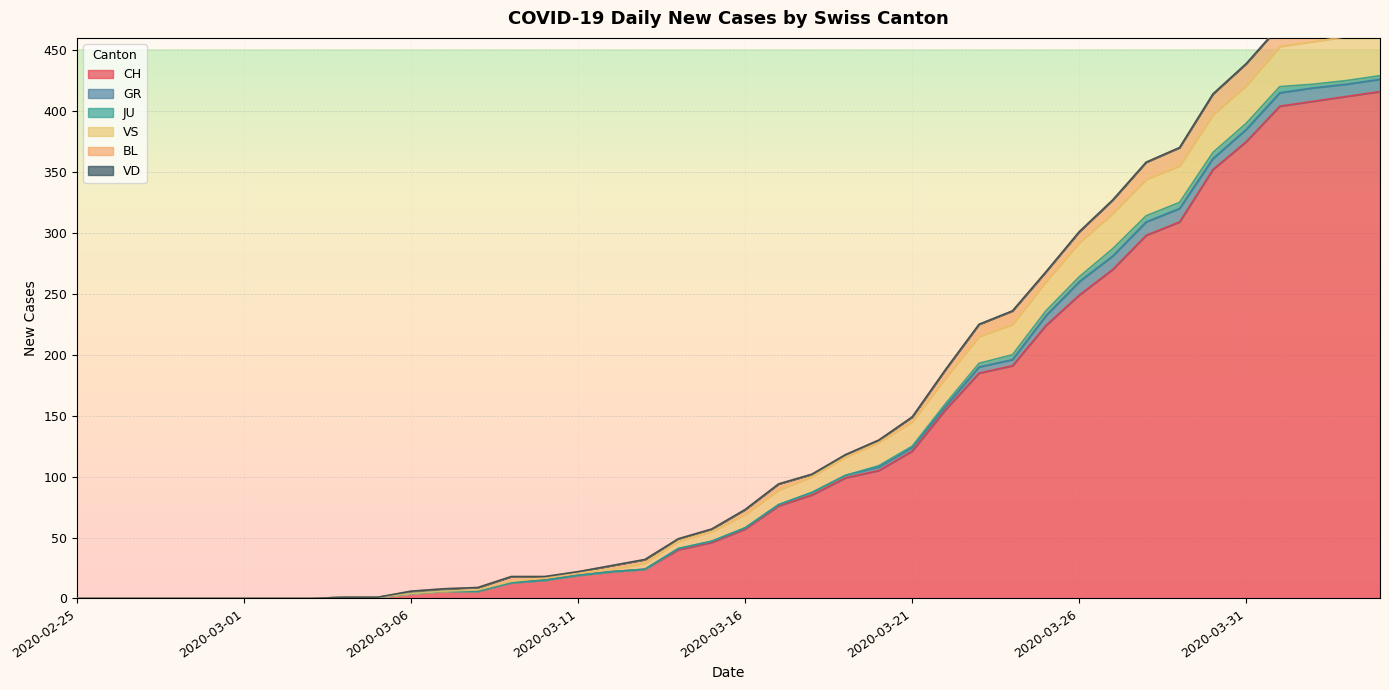

Rank the series by their maximum value, from lowest to highest.

VD, JU, GR, BL, VS, CH